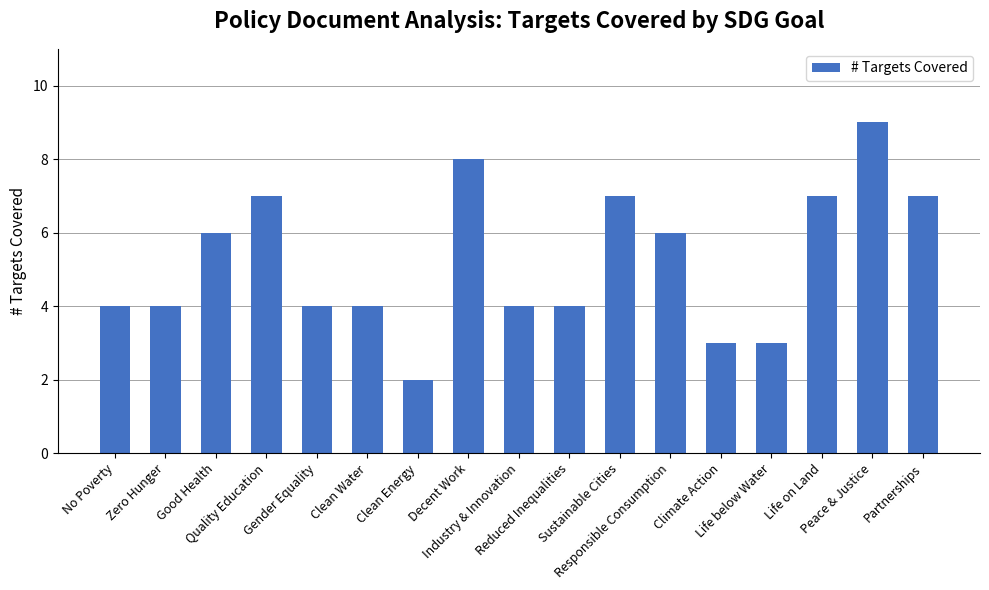

What is the difference between the maximum and second lowest values?

6